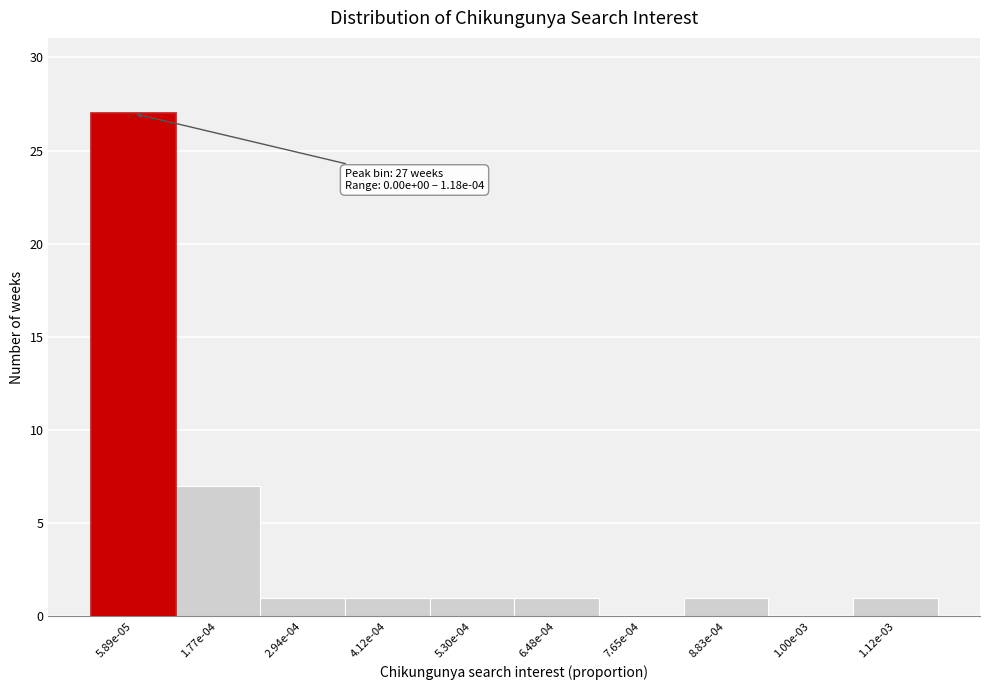

Reading right to left, what are all the values shown in this chart?

1.12e-03=1	1.00e-03=0	8.83e-04=1	7.65e-04=0	6.48e-04=1	5.30e-04=1	4.12e-04=1	2.94e-04=1	1.77e-04=7	5.89e-05=27